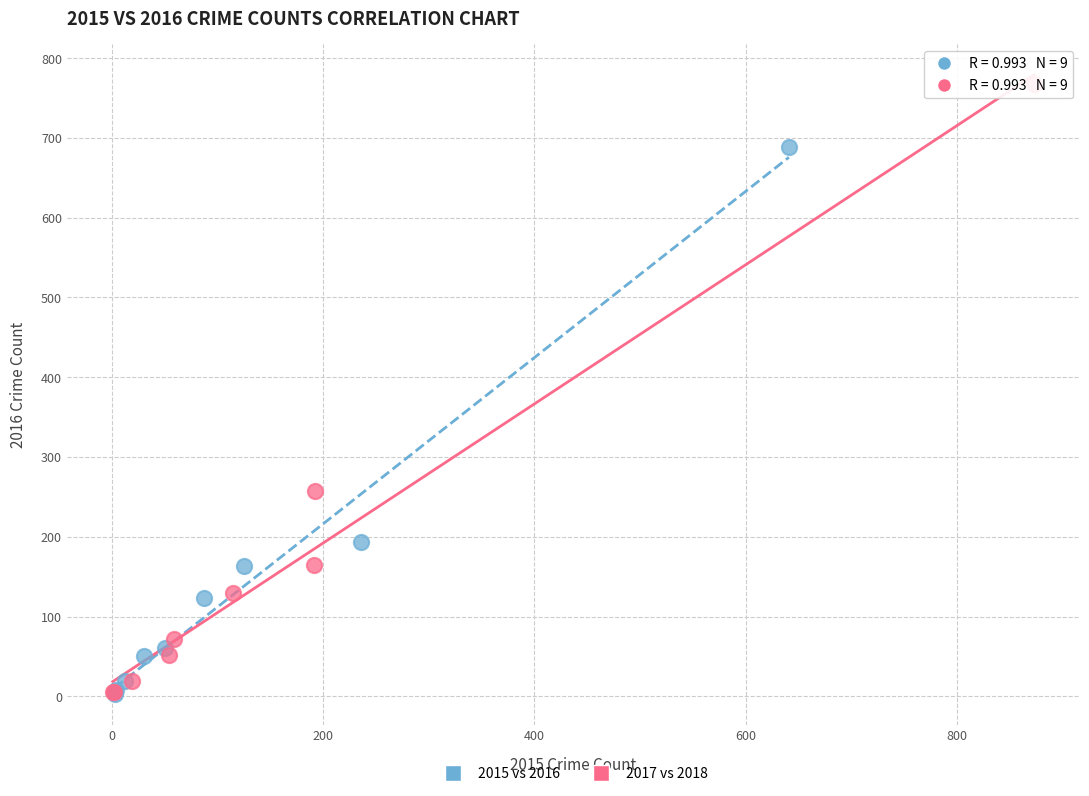

Which series reaches the maximum Y coordinate?

2017 vs 2018